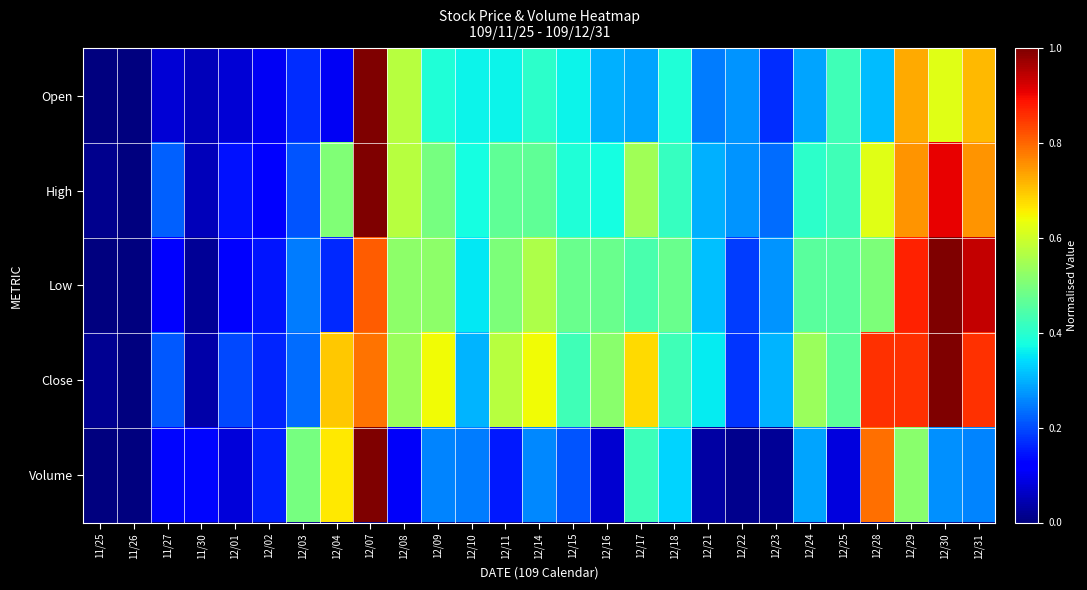

What is the total value across all series at 12/25?

1.9